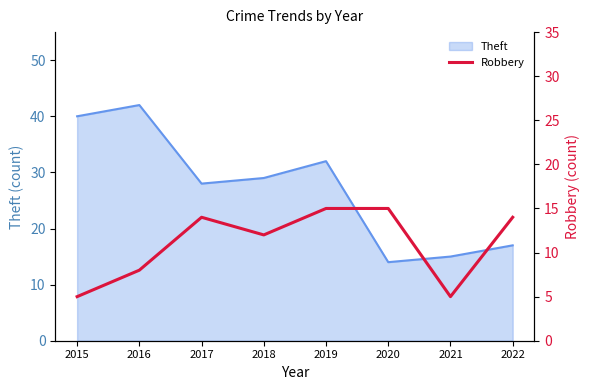

The value of Theft at 2018 is 49. True or false?

False